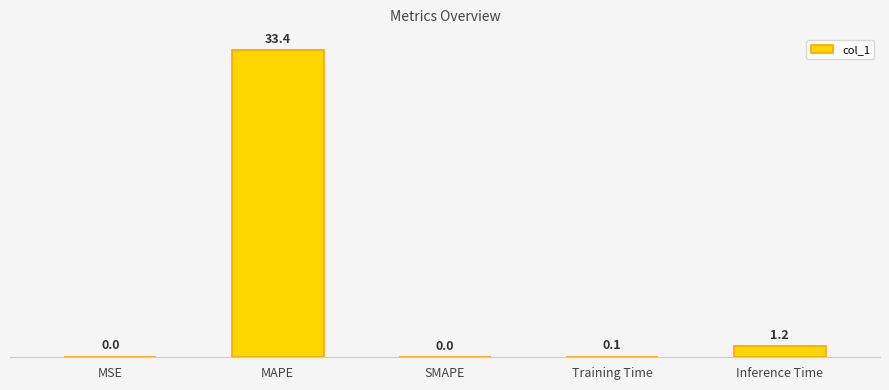

Rank the categories by value from lowest to highest.

SMAPE, MSE, Training Time, Inference Time, MAPE